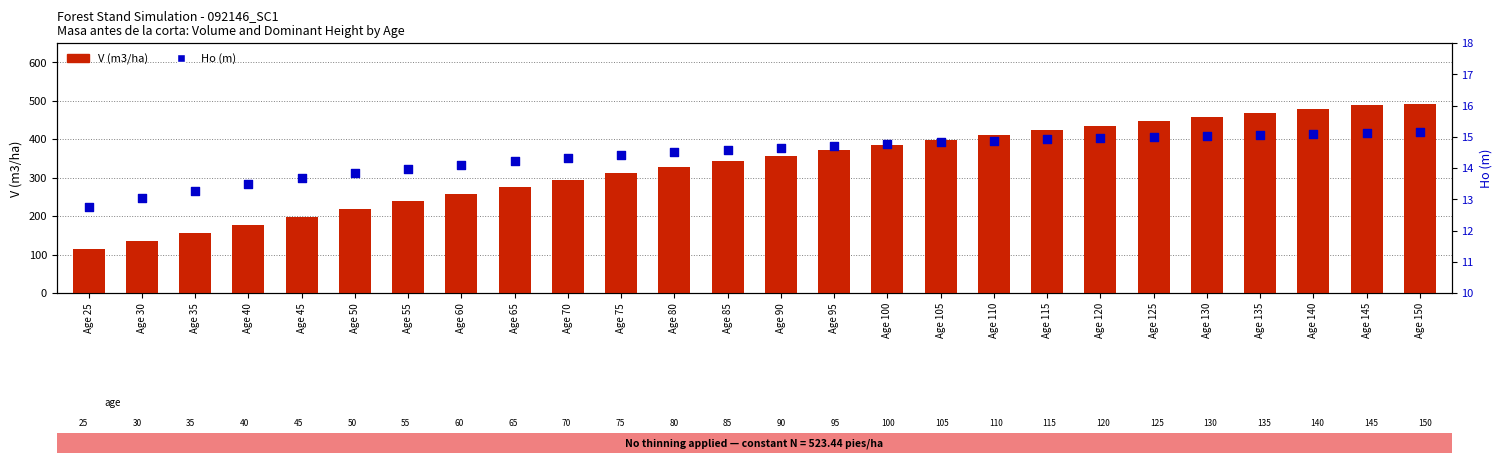

Is the value of V (m3/ha) at Age 145 greater than the value of Ho (m) at Age 130?

Yes